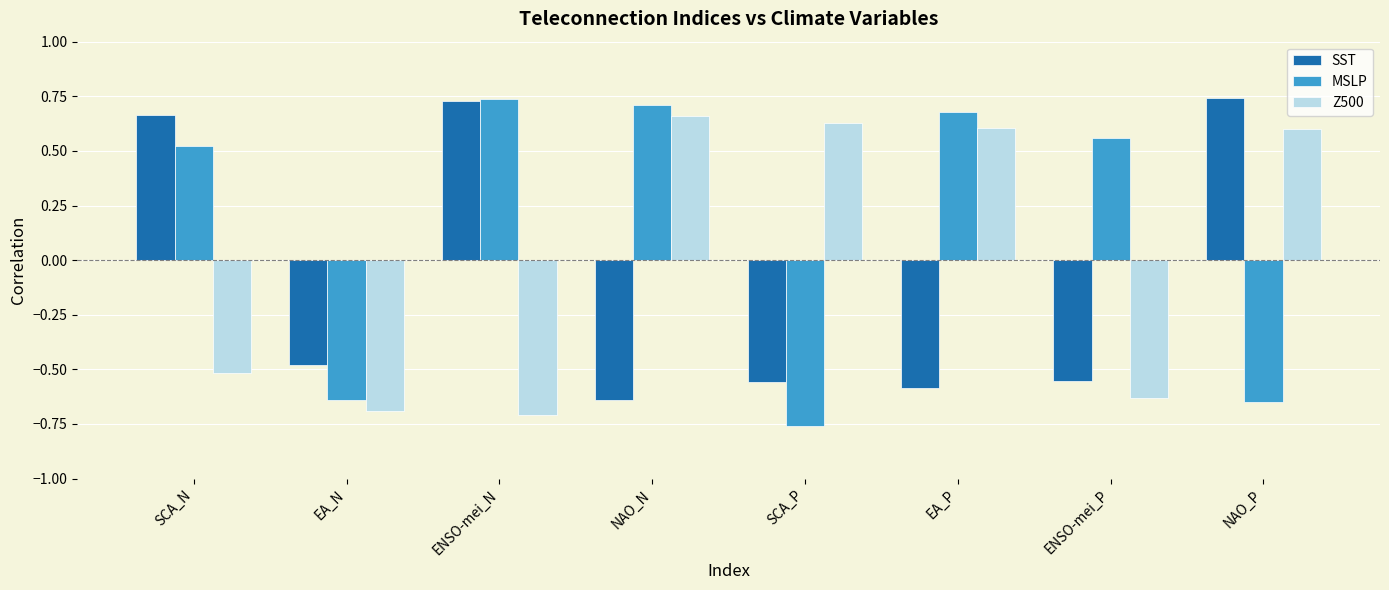

At which label does Z500 first exceed 0?

NAO_N